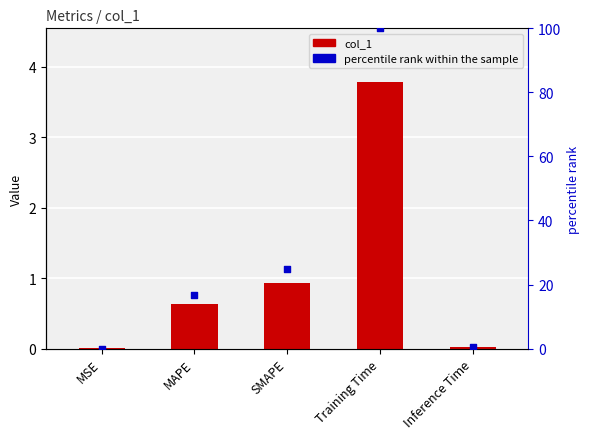

At which category is the sum across all series the highest?

Training Time